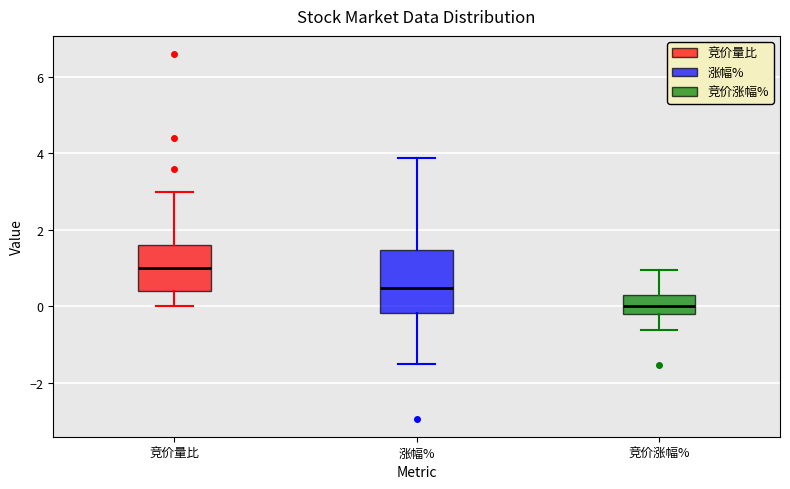

Reading left to right, transcribe this box plot: for each box, give where its median line is, the range the box spans, and where its two whiskers end, as read against the y-axis. The values are not printed on the chart, so give them approximately, as read against the axis.

竞价量比: median 1.0, box 0.4 to 1.6, whiskers 0.0 to 3.0
涨幅%: median 0.4, box -0.2 to 1.4, whiskers -1.6 to 3.8
竞价涨幅%: median 0.0, box -0.2 to 0.4, whiskers -0.6 to 1.0